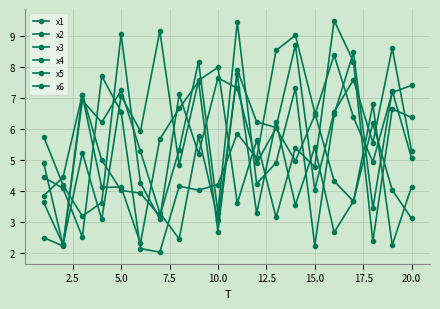

How many intersections are there between x4 and x3?

9